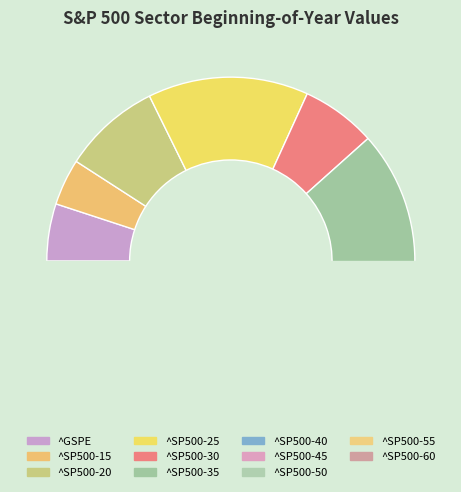

What is the smallest slice in the pie chart?

^SP500-60